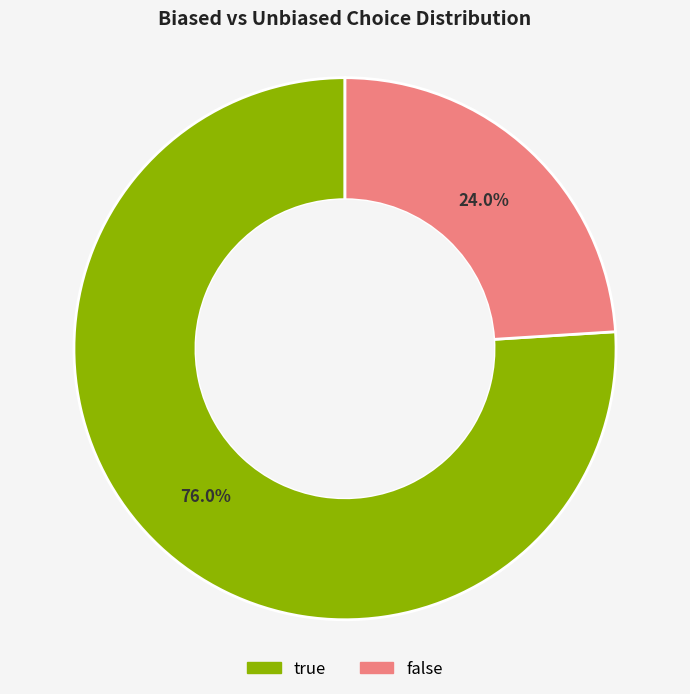

What percentage is the true slice, to the nearest percent?

76%